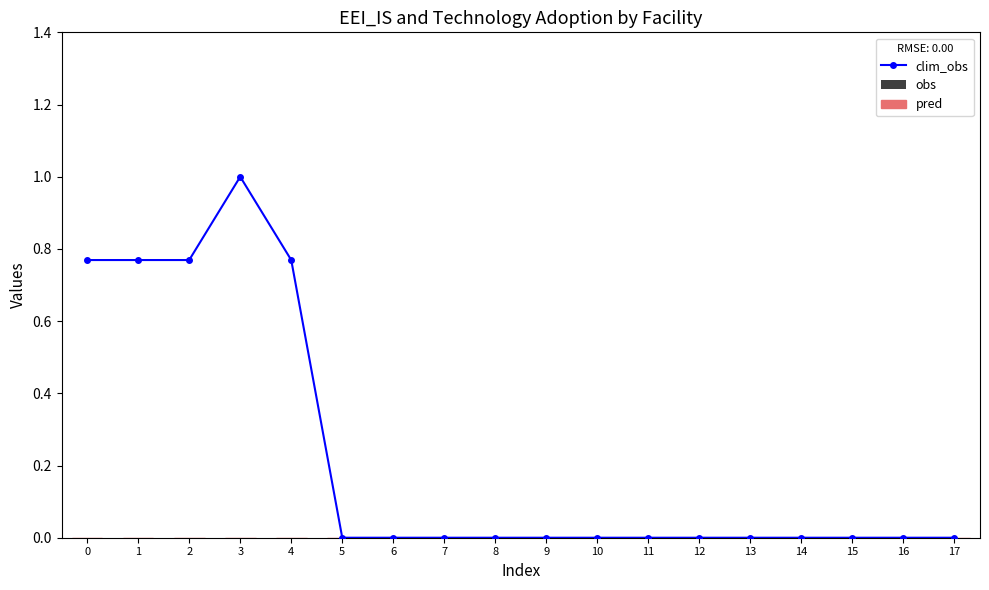

What is the difference between the maximum and minimum values?

1.0